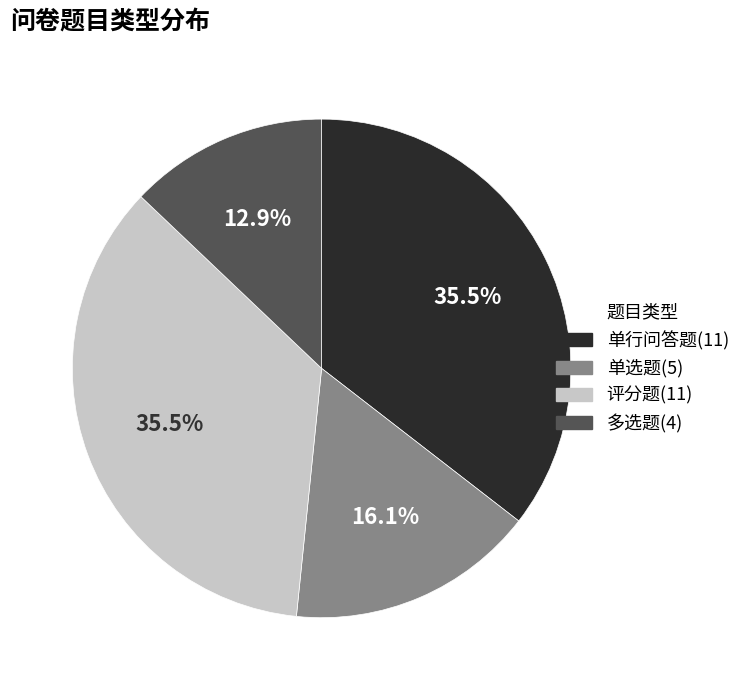

Approximately how many times larger is the value at 单选题 compared to 单行问答题?

0.5